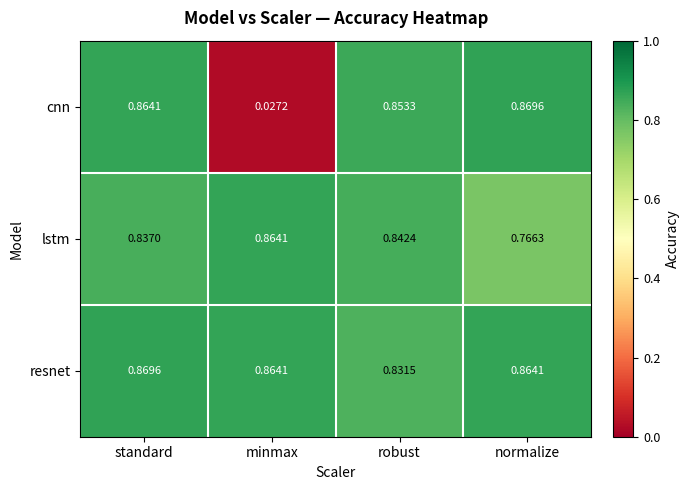

Between robust and normalize, which series saw the biggest shift?

lstm